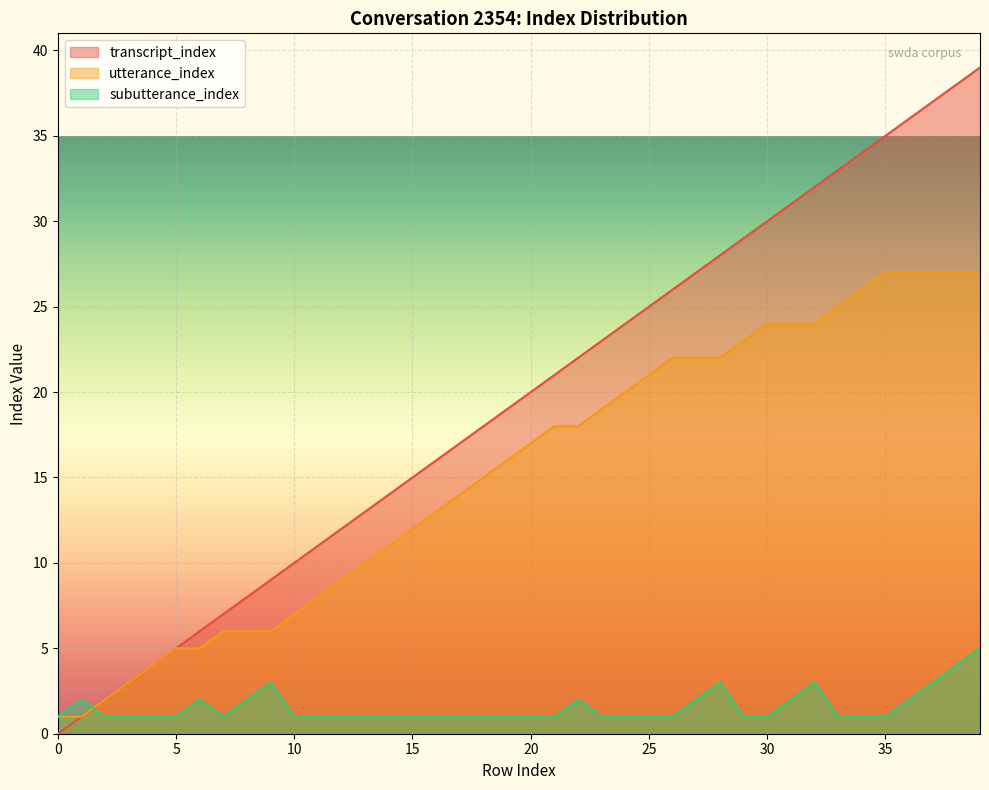

How many interior local peaks does the subutterance_index series have?

6